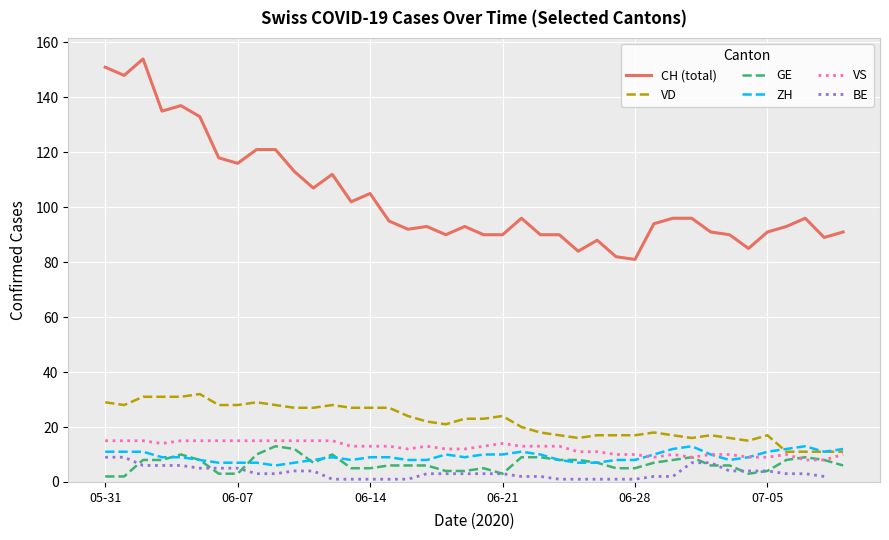

True or false: GE and CH (total) intersect in this chart.

False